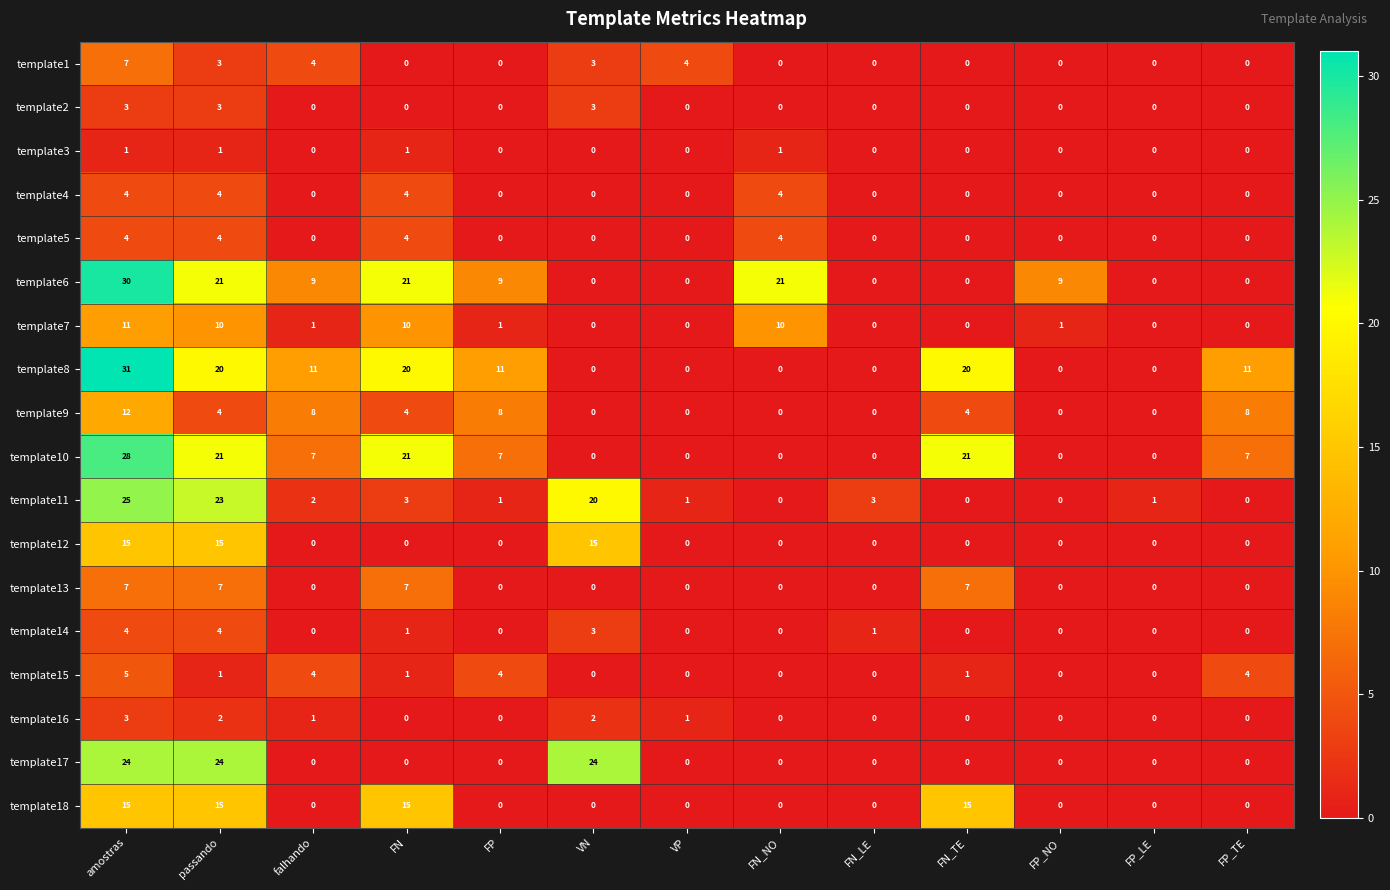

At which category is the sum across all series the highest?

amostras